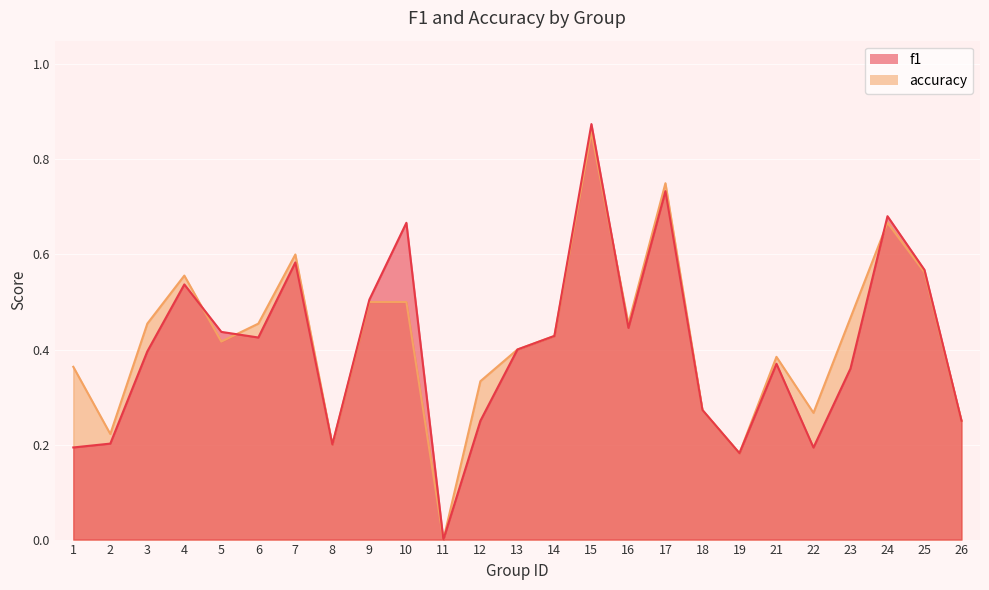

Is the value of f1 at 12 greater than the value of accuracy at 12?

No